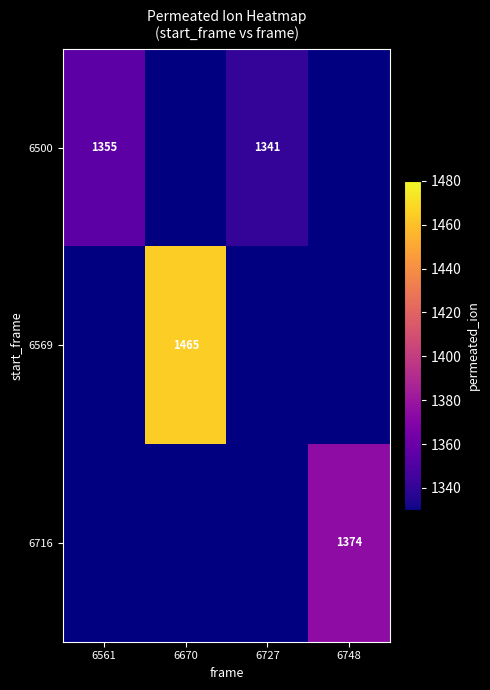

Is it true that 6716 equals 2067 at 6748?

False